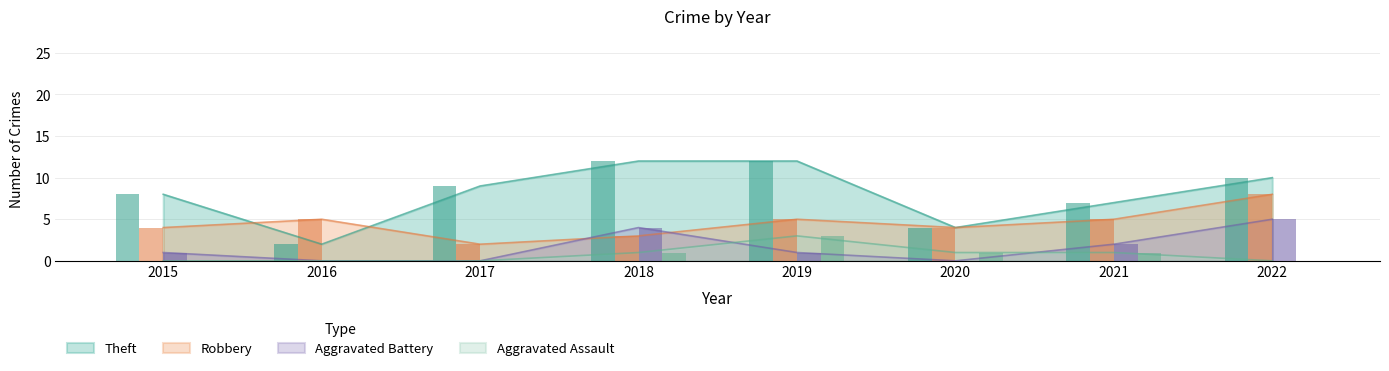

At how many categories does at least one series exceed 6?

6